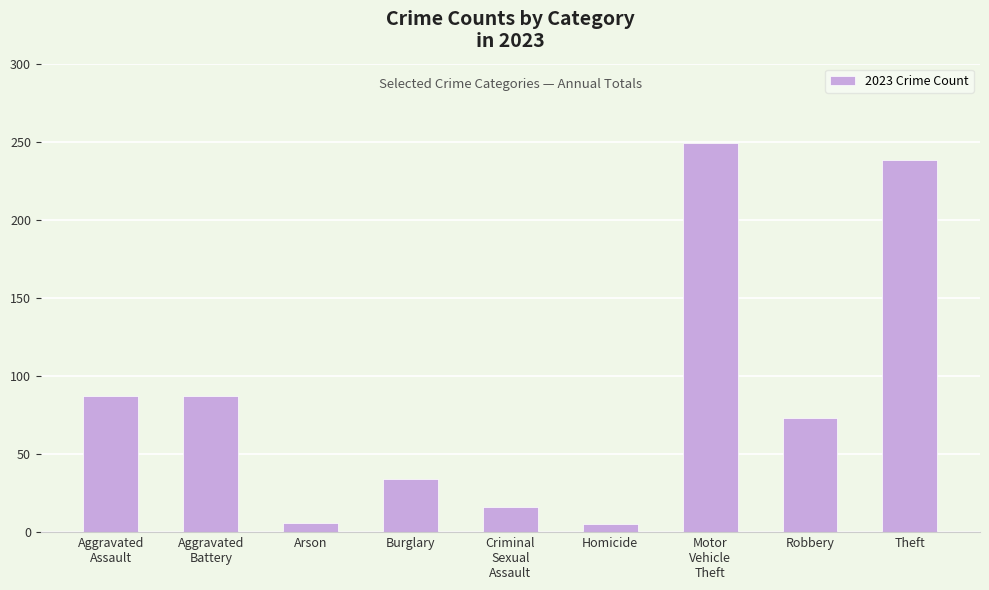

What is the label of the 8th bar from the left?

Robbery